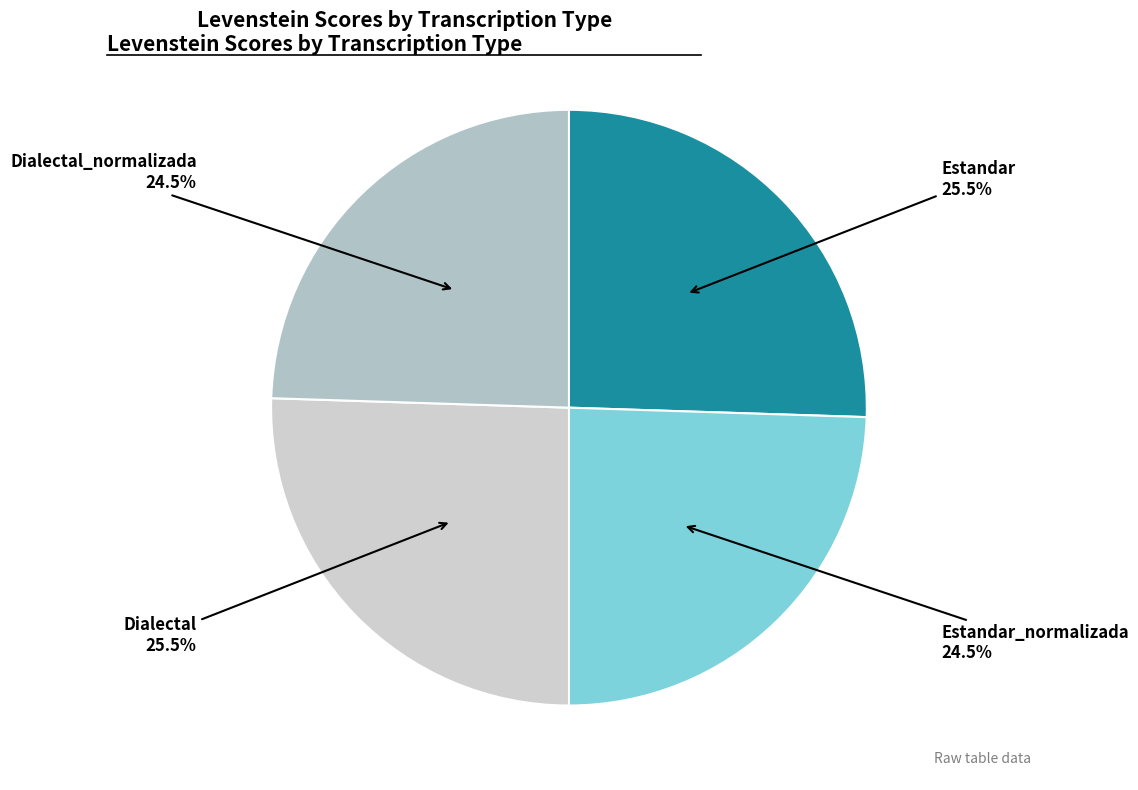

What is the total percentage of Dialectal and Dialectal_normalizada?

50.0%